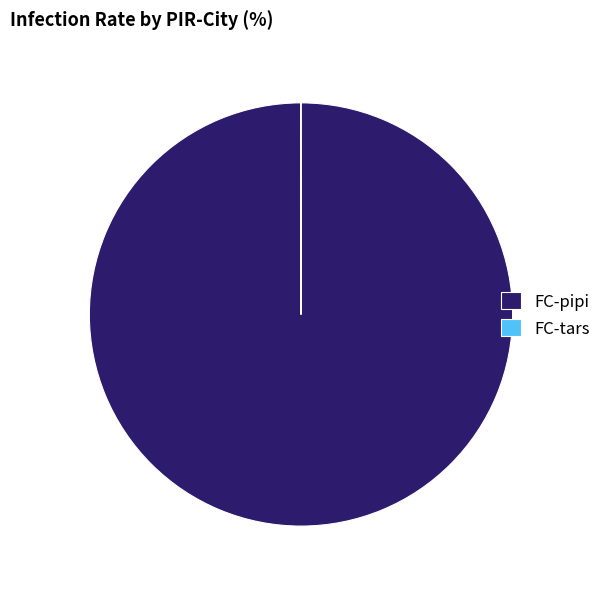

What is the majority slice?

FC-pipi